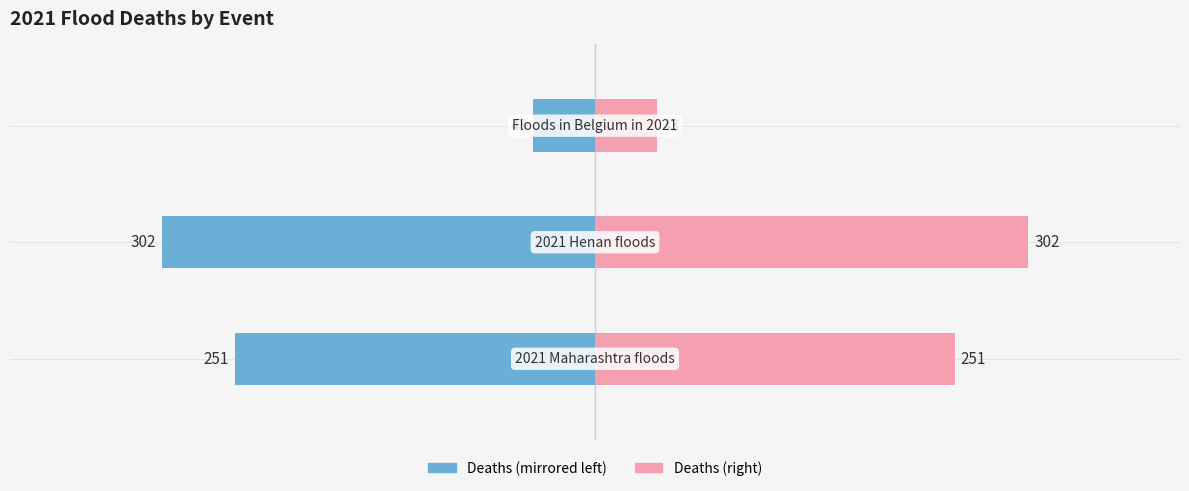

At −300, list the series in order from largest to smallest.

Deaths (right), Deaths (left)